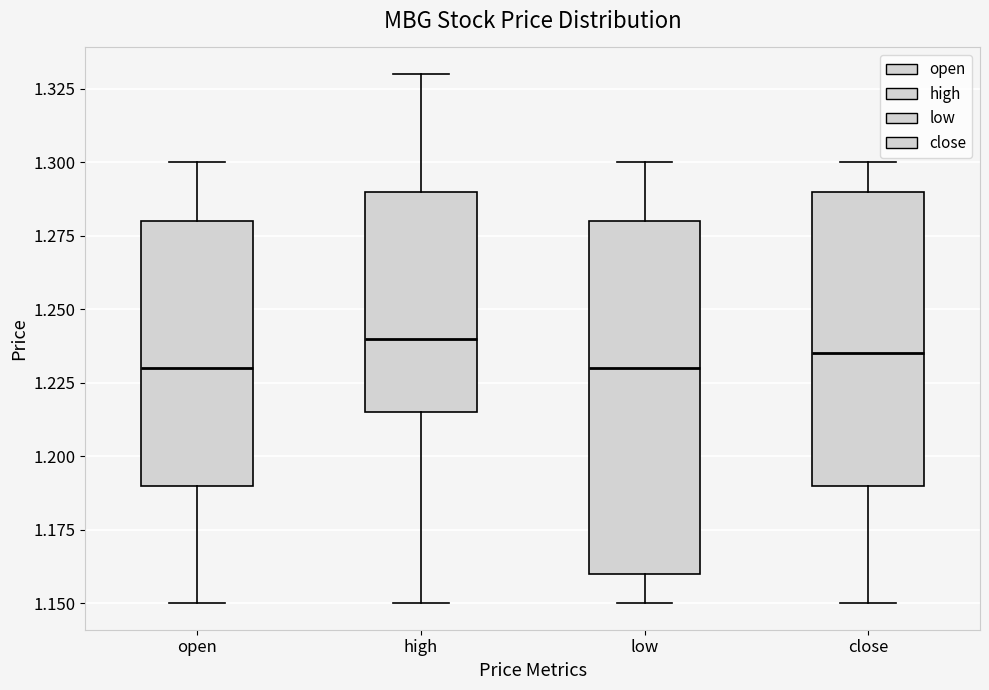

Comparing the boxes themselves (not the whiskers), which one is the tallest?

low